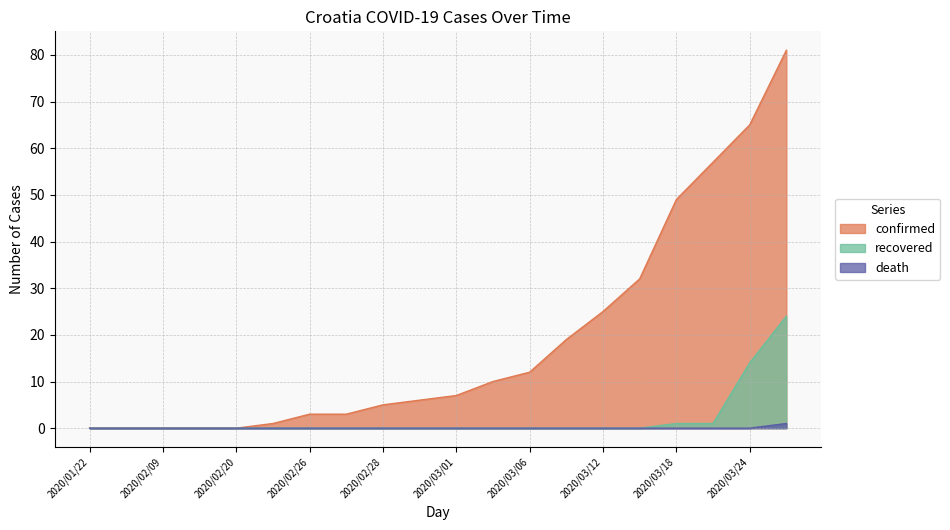

What is the sum of all recovered values?

40